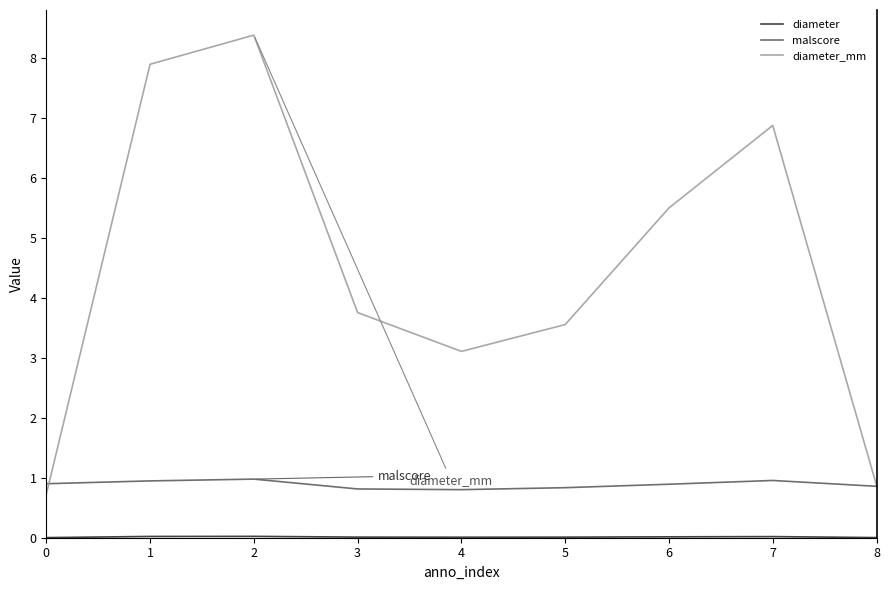

Is this an area chart (filled region under the line)?

No